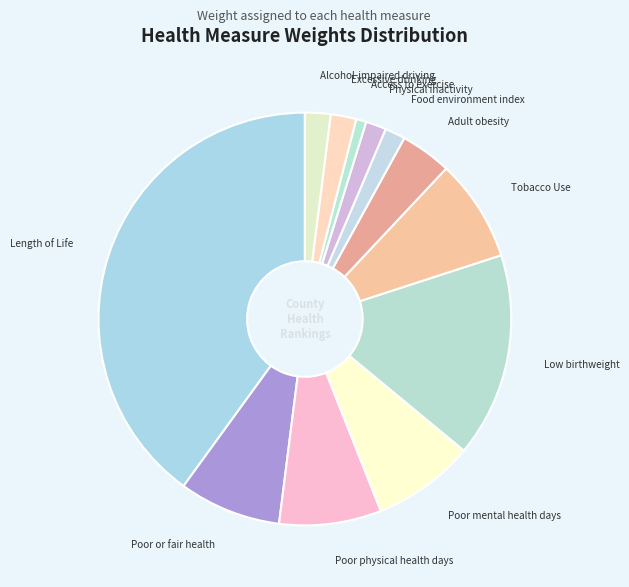

How many segments does this pie chart have?

12